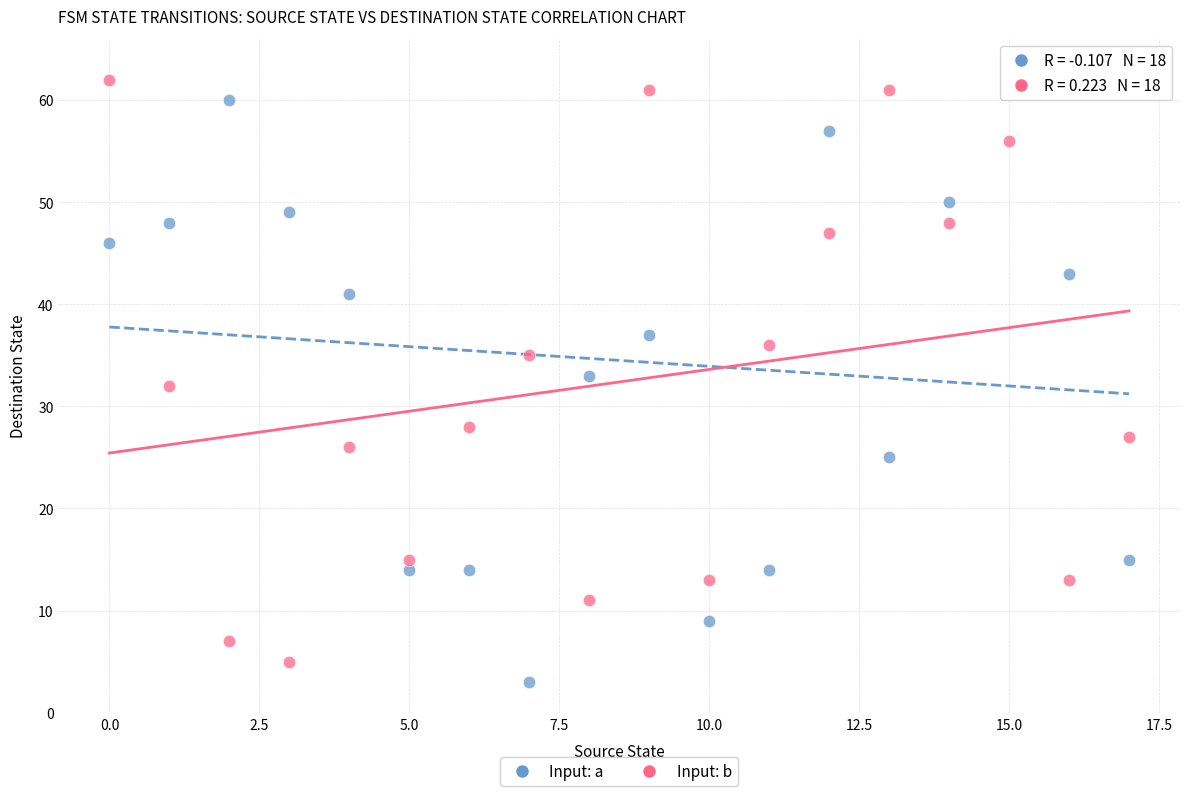

Across all data points, what is the range of Y values (max minus min)?

60